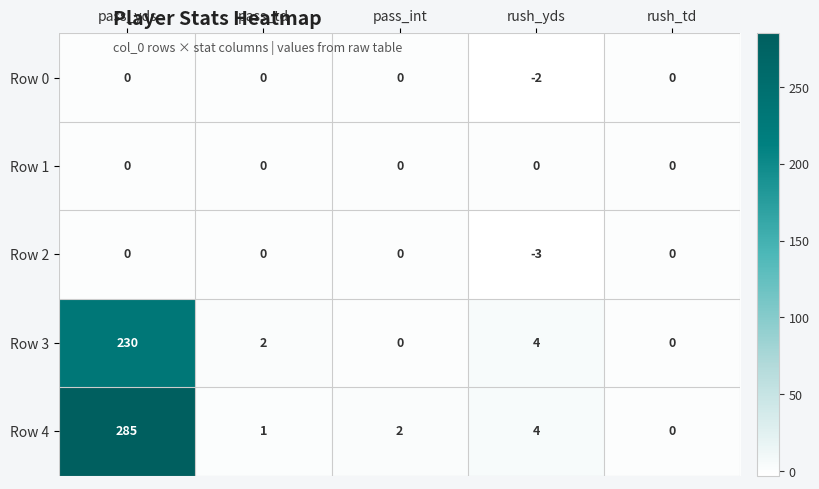

What is the smallest value displayed?

-3